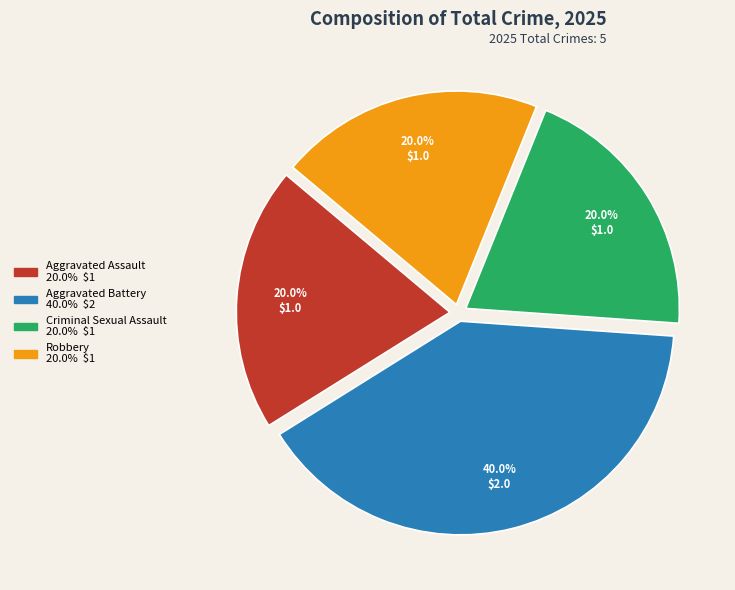

What is the ratio of the value at Aggravated Battery to the value at Criminal Sexual Assault?

2.0